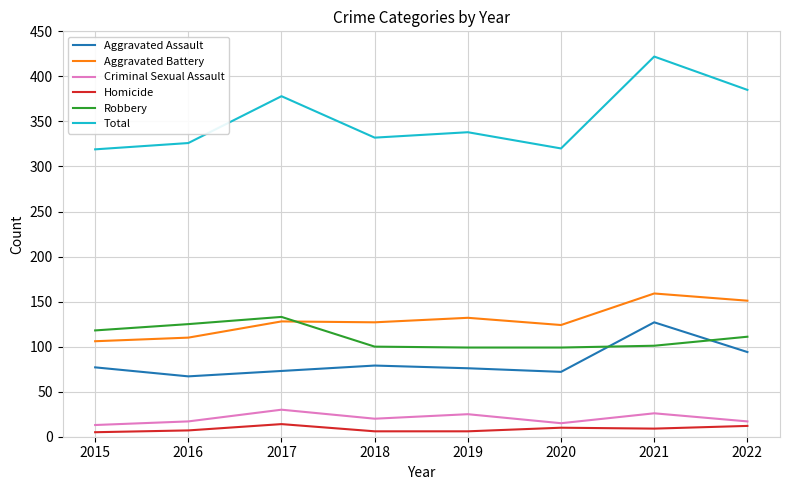

Which series changed the most between 2018 and 2020?

Total